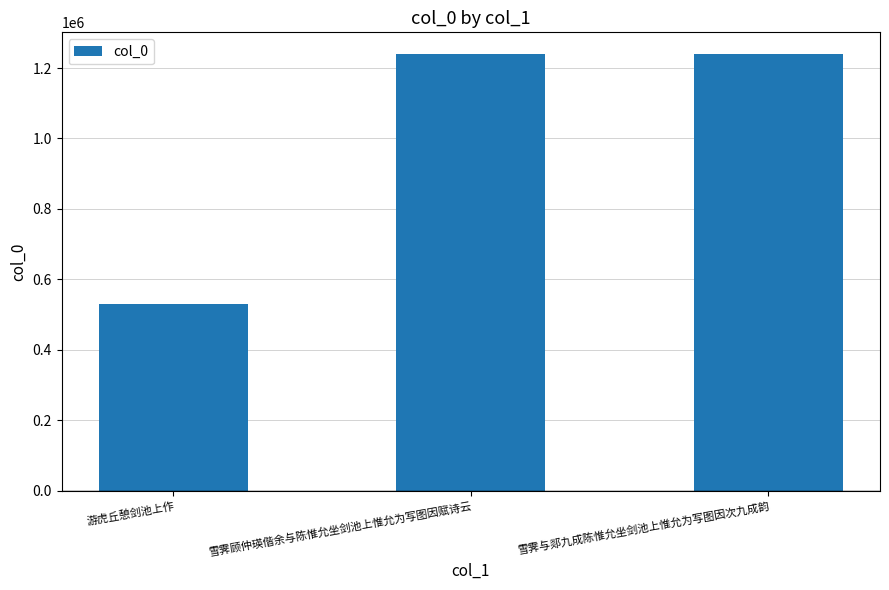

What is the maximum value shown in the chart?

1239290